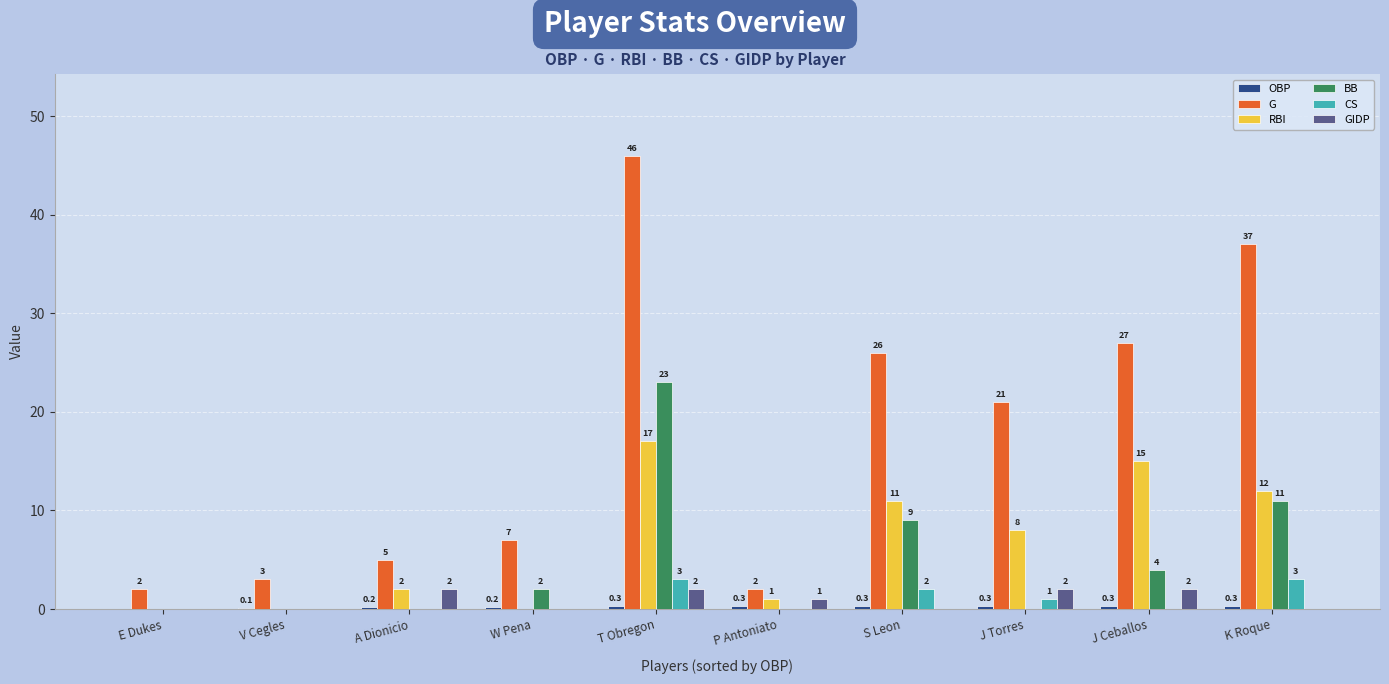

At which label does RBI first exceed 8?

T Obregon